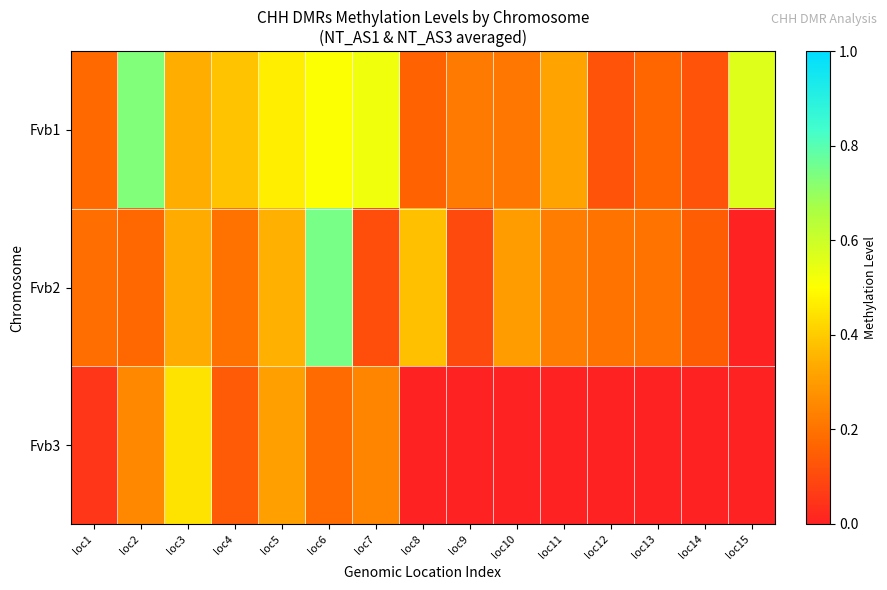

What is the difference between the highest and lowest values at loc12?

0.2